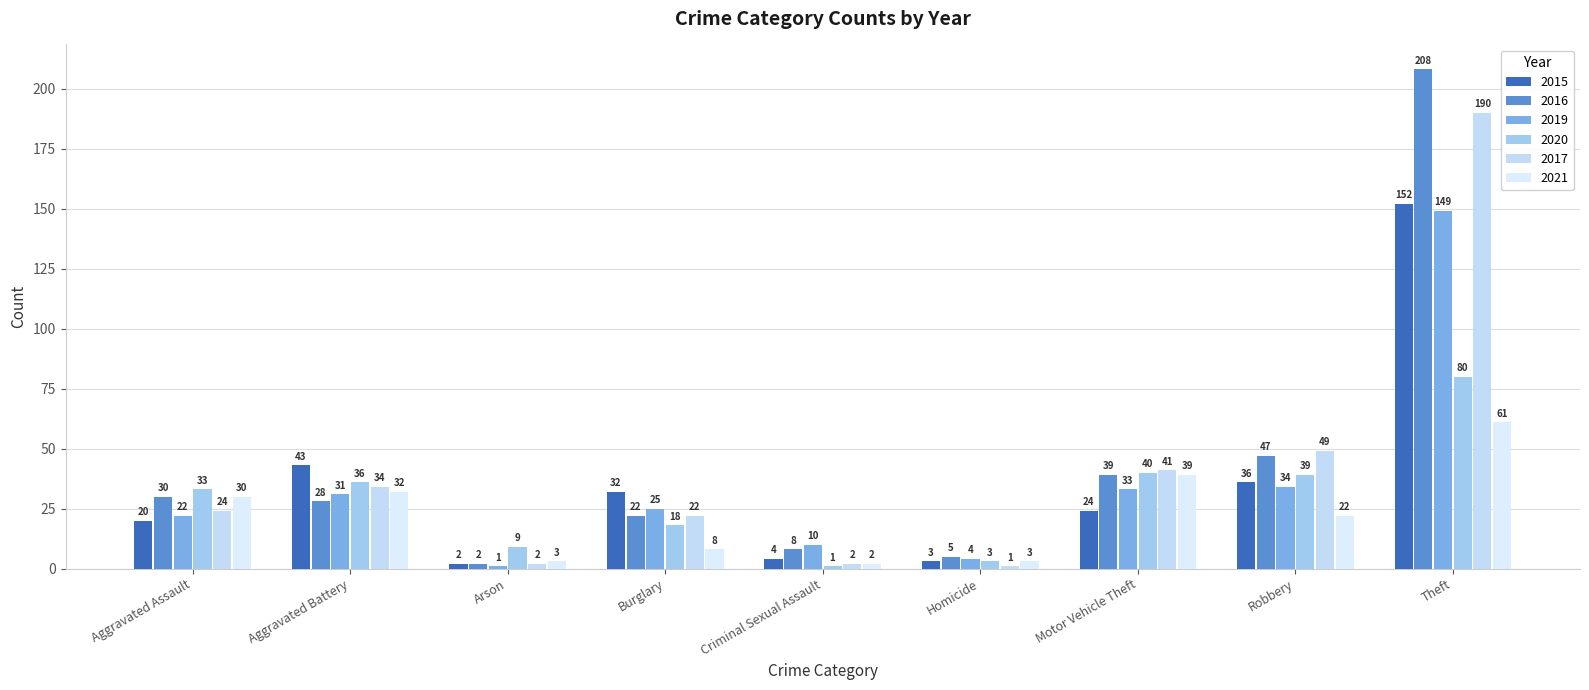

Reading left to right, transcribe all the data shown in this chart.

2015: Aggravated Assault=20	Aggravated Battery=43	Arson=2	Burglary=32	Criminal Sexual Assault=4	Homicide=3	Motor Vehicle Theft=24	Robbery=36	Theft=152
2016: Aggravated Assault=30	Aggravated Battery=28	Arson=2	Burglary=22	Criminal Sexual Assault=8	Homicide=5	Motor Vehicle Theft=39	Robbery=47	Theft=208
2019: Aggravated Assault=22	Aggravated Battery=31	Arson=1	Burglary=25	Criminal Sexual Assault=10	Homicide=4	Motor Vehicle Theft=33	Robbery=34	Theft=149
2020: Aggravated Assault=33	Aggravated Battery=36	Arson=9	Burglary=18	Criminal Sexual Assault=1	Homicide=3	Motor Vehicle Theft=40	Robbery=39	Theft=80
2017: Aggravated Assault=24	Aggravated Battery=34	Arson=2	Burglary=22	Criminal Sexual Assault=2	Homicide=1	Motor Vehicle Theft=41	Robbery=49	Theft=190
2021: Aggravated Assault=30	Aggravated Battery=32	Arson=3	Burglary=8	Criminal Sexual Assault=2	Homicide=3	Motor Vehicle Theft=39	Robbery=22	Theft=61